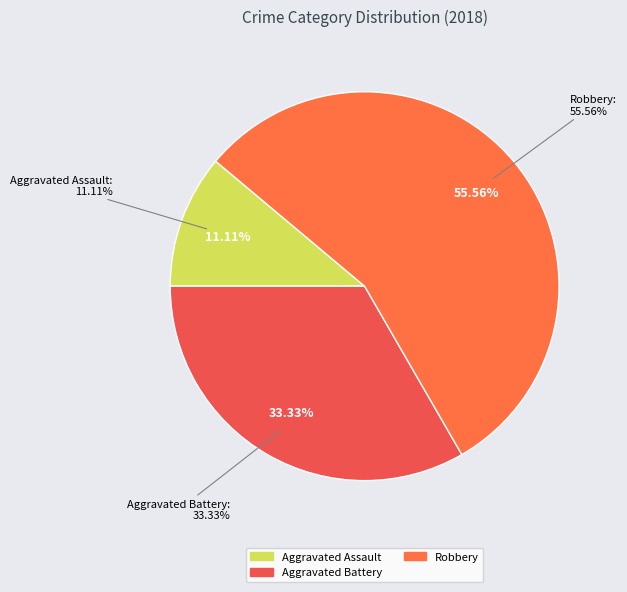

True or false: Robbery accounts for 62% of the total.

False